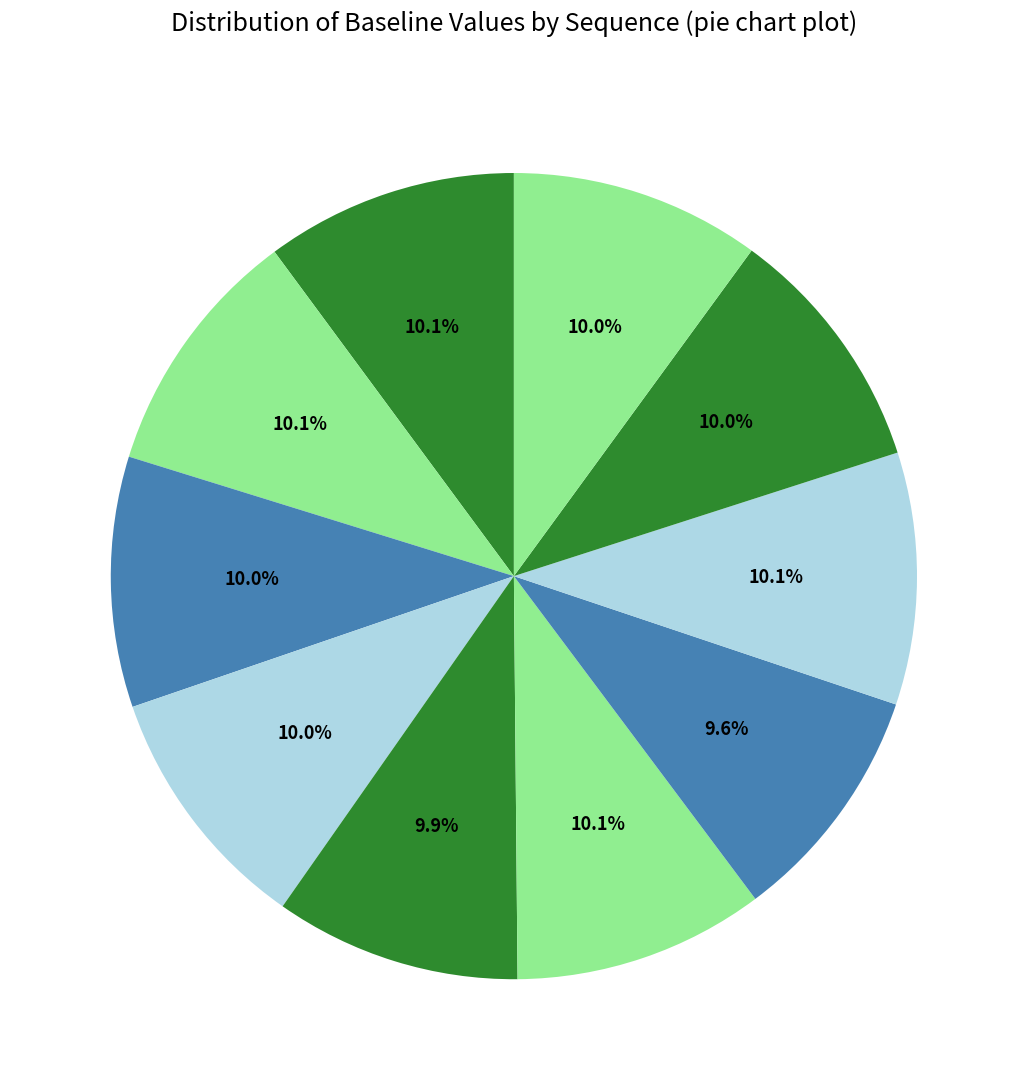

How many slices are in this pie chart?

10